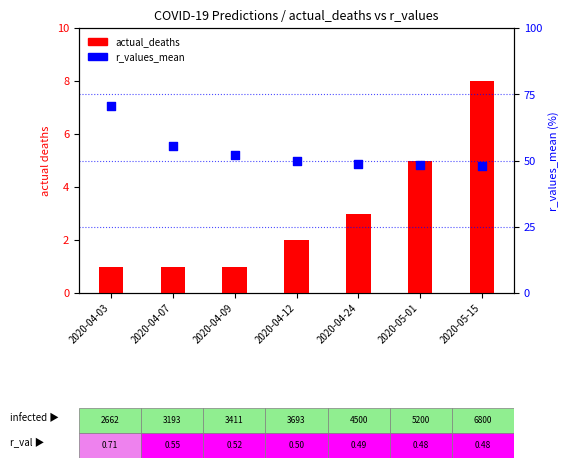

What are all the series names shown in the legend?

actual_deaths, r_values_mean